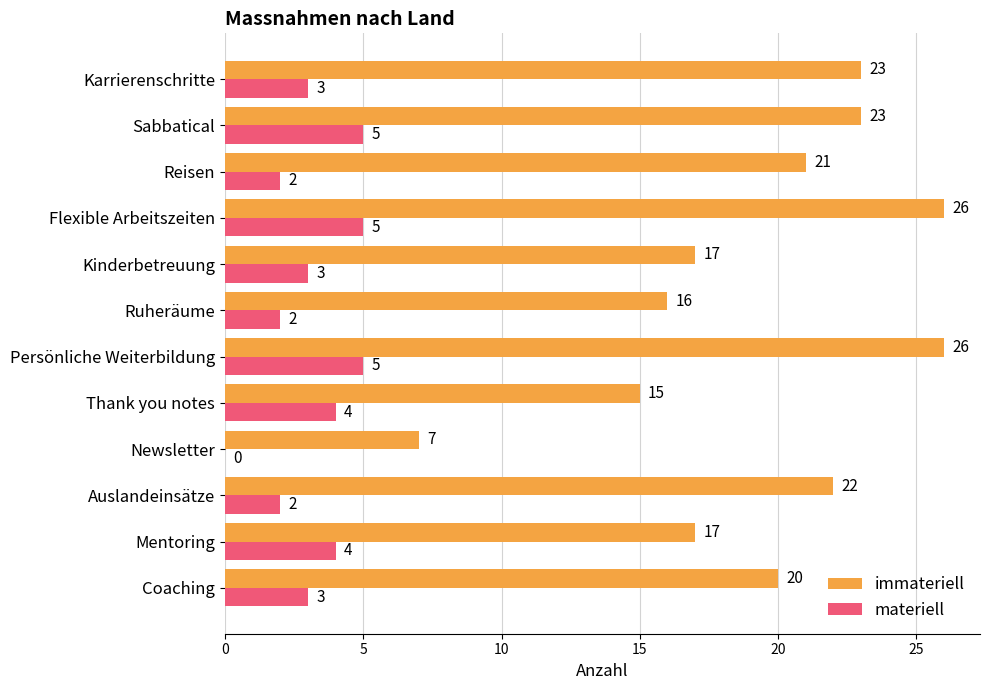

The value of materiell at Thank you notes is 6. True or false?

False